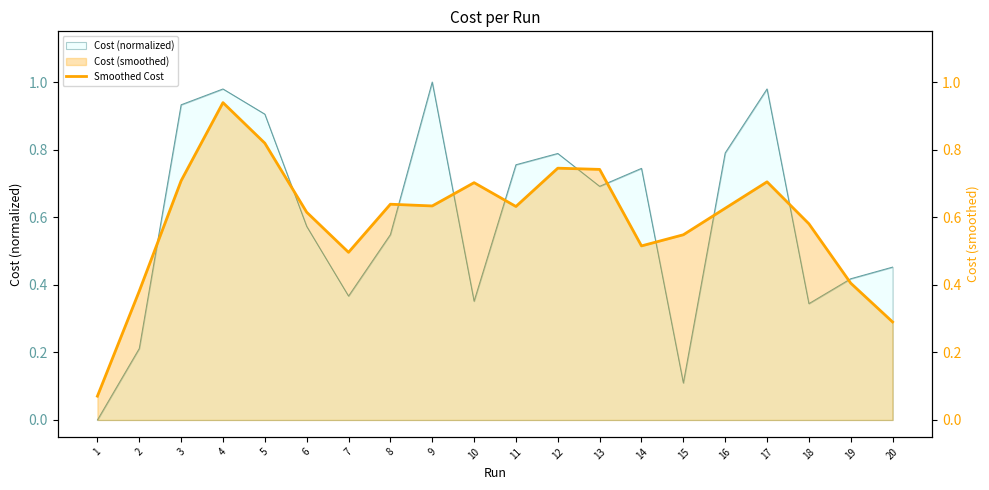

What is the difference between the maximum and minimum values?

0.9